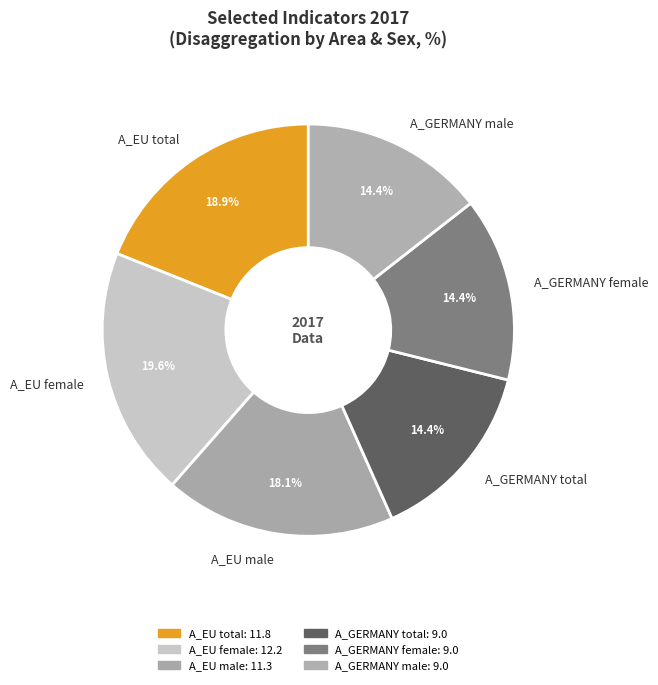

Which category has the biggest portion of the pie?

A_EU female